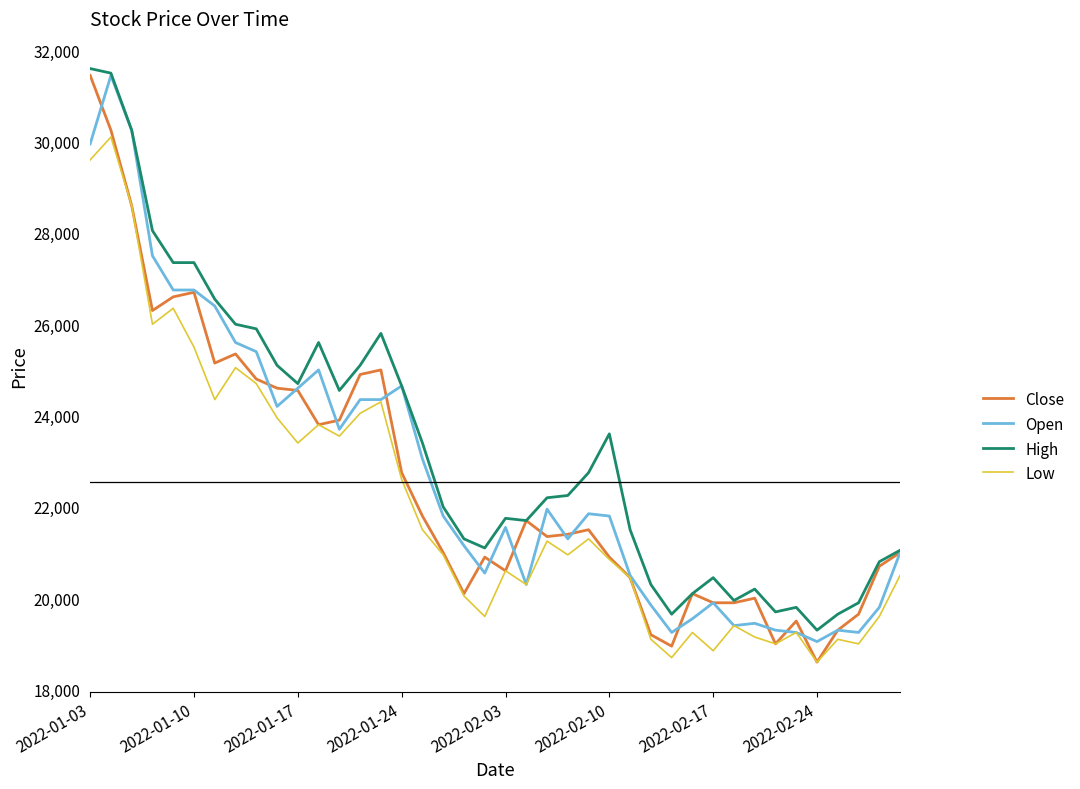

Does the chart have visible grid lines?

No